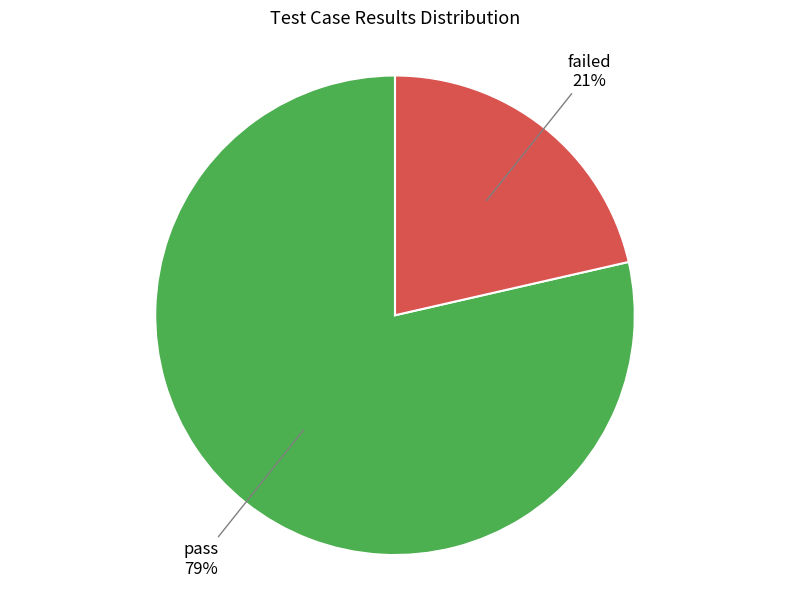

Which has a higher value, pass or failed?

pass